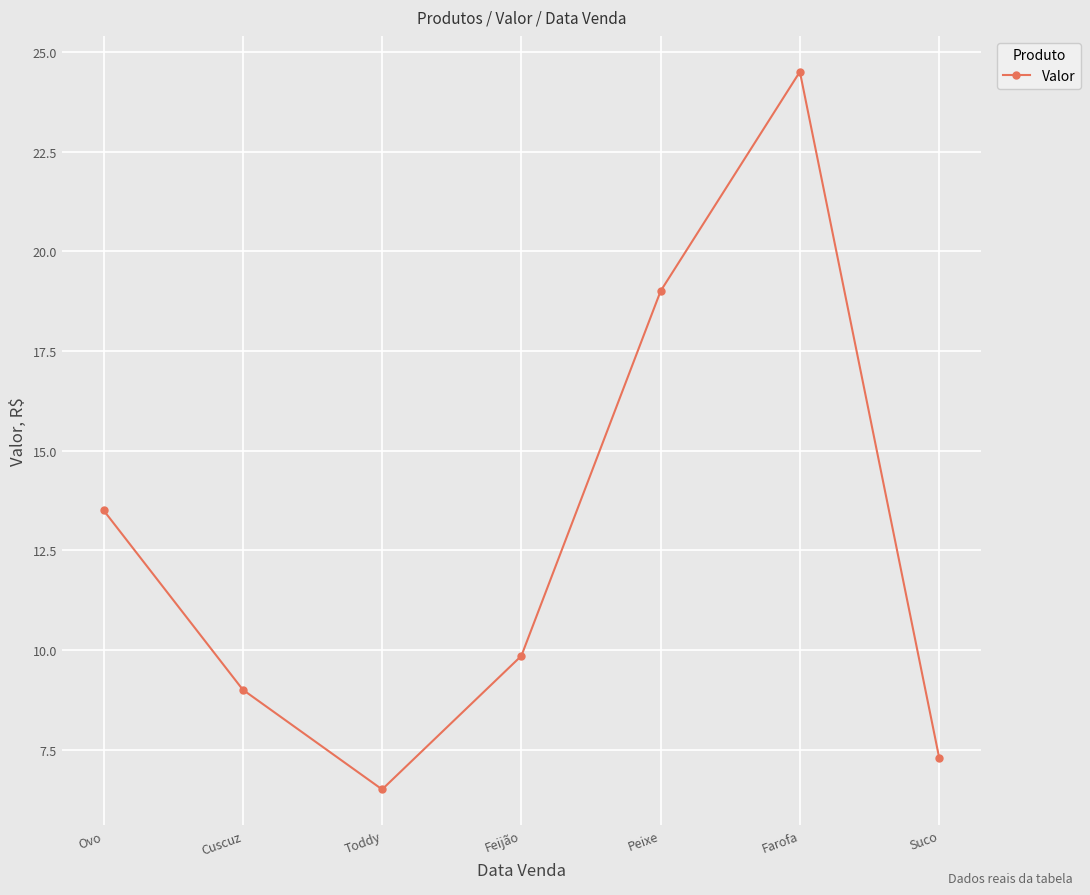

What is the minimum value shown in the chart?

6.5